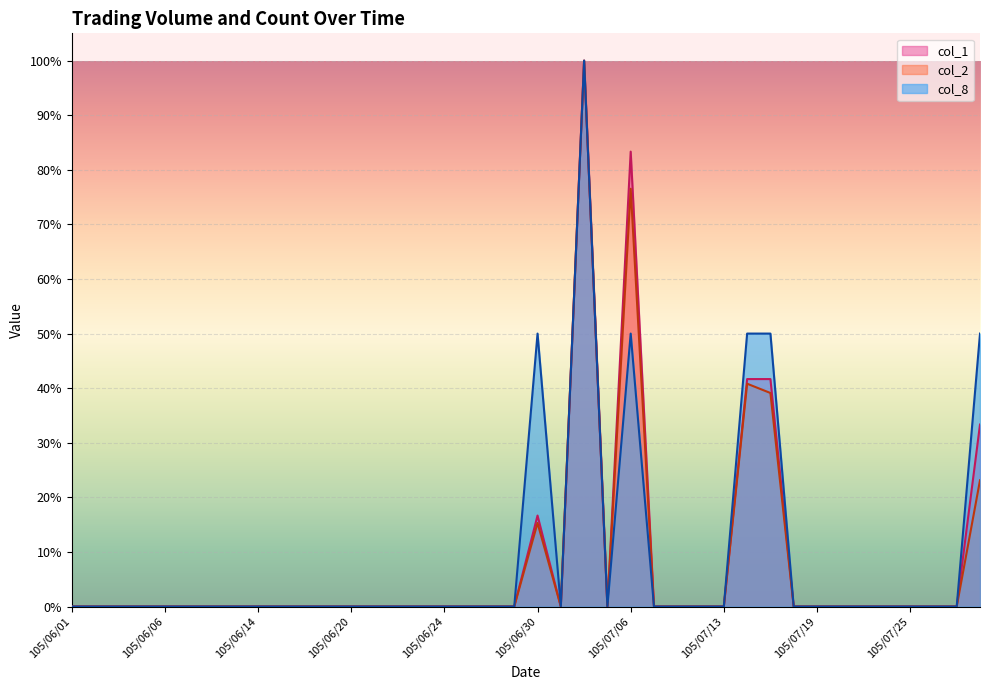

Where is the first local maximum for col_2?

105/06/30